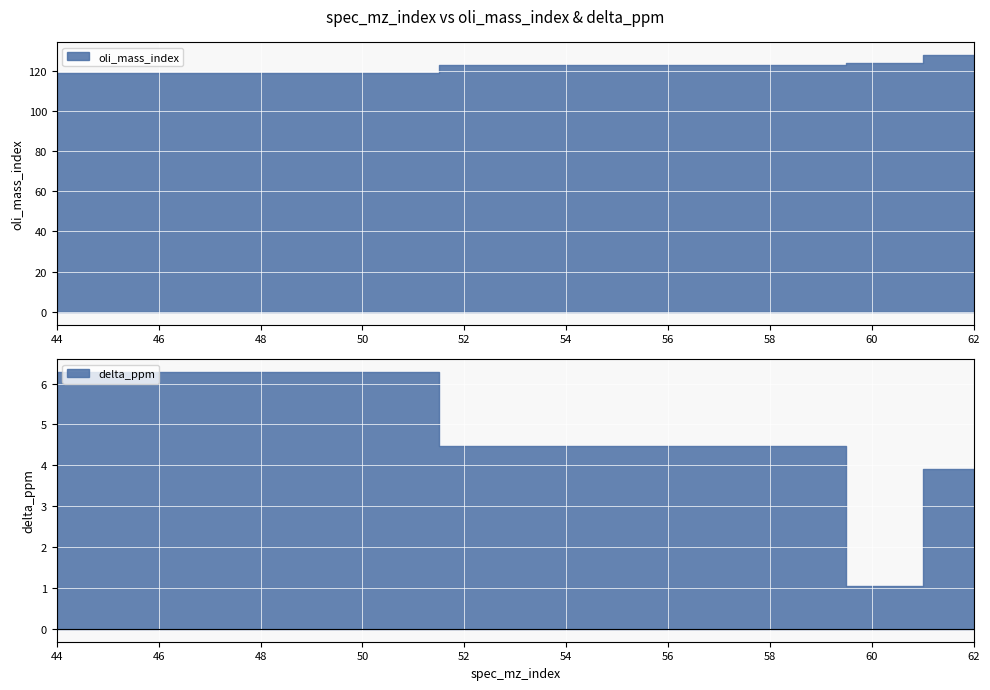

Does the chart display data point markers on the line(s)?

No